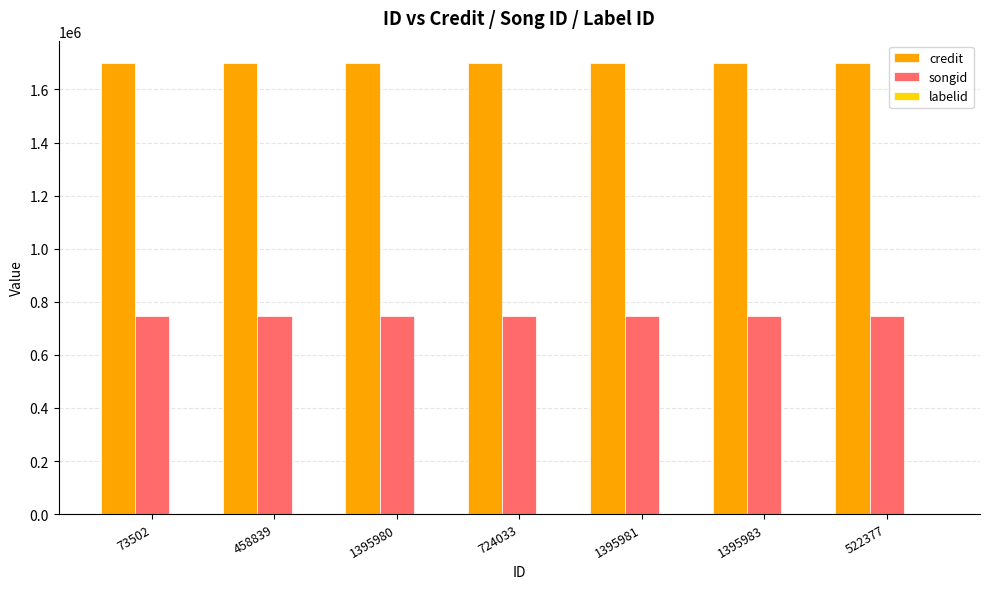

Are the bars grouped side by side (vs. stacked)?

Yes